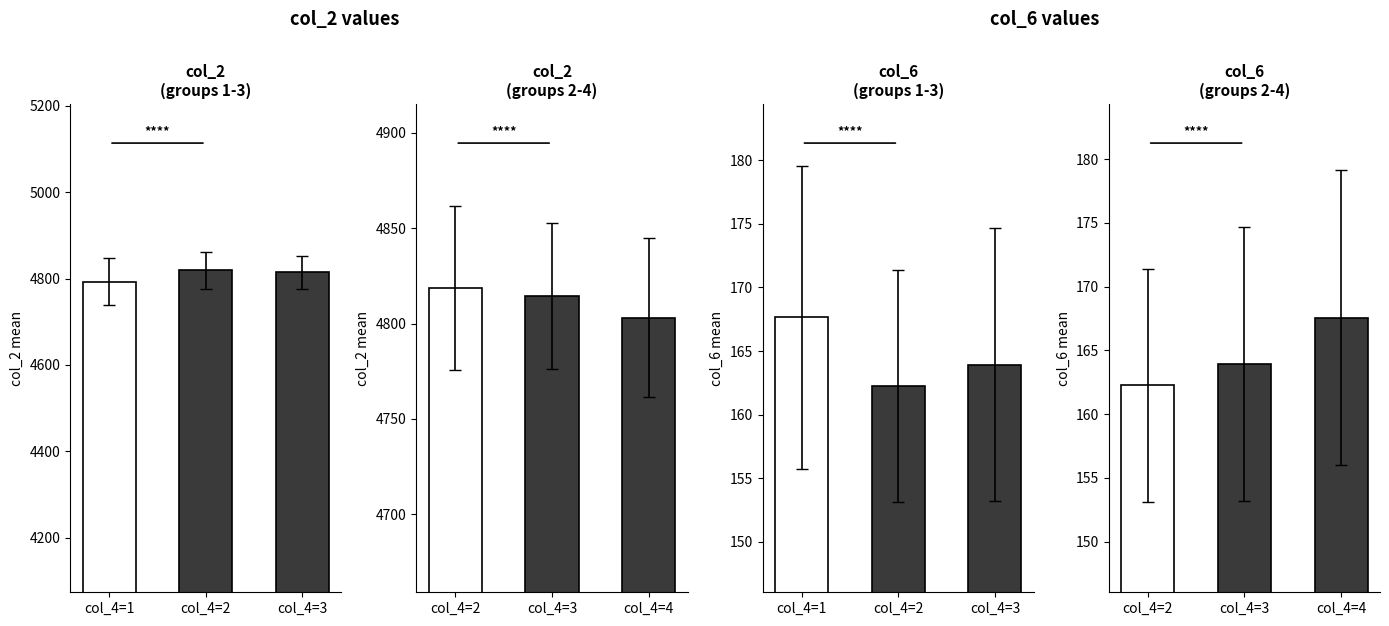

Are the bars grouped side by side (vs. stacked)?

Yes